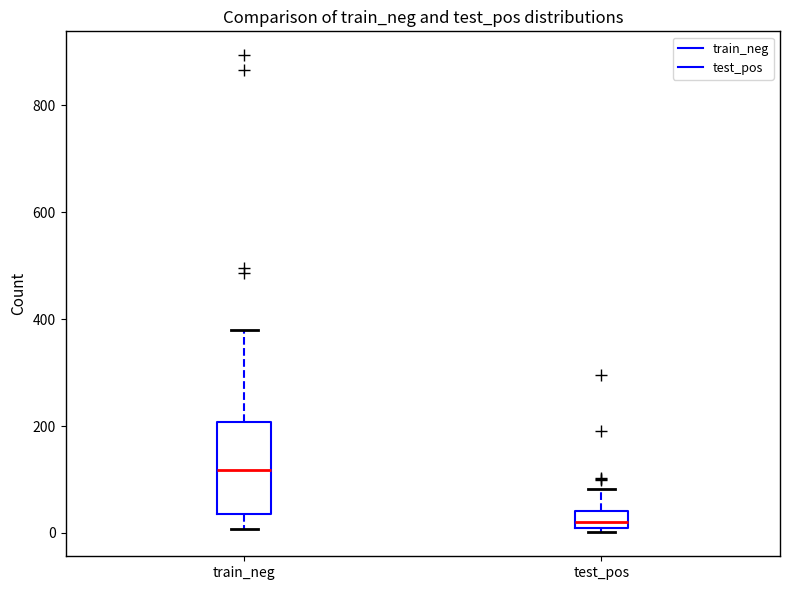

Reading left to right, transcribe this box plot: for each box, give where its median line is, the range the box spans, and where its two whiskers end, as read against the y-axis. The values are not printed on the chart, so give them approximately, as read against the axis.

train_neg: median 120, box 40 to 200, whiskers 0 to 380
test_pos: median 20, box 0 to 40, whiskers 0 (just below the box's lower edge) to 80